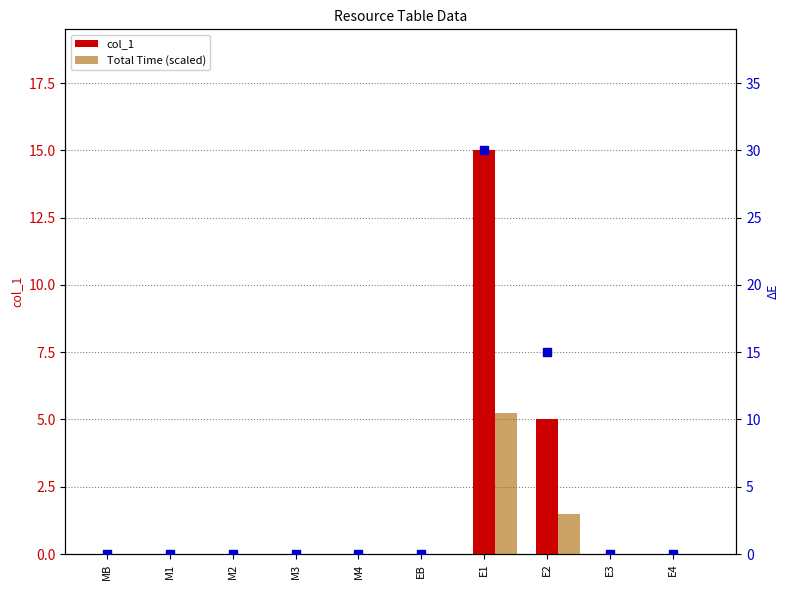

At which category is the sum across all series the highest?

E1